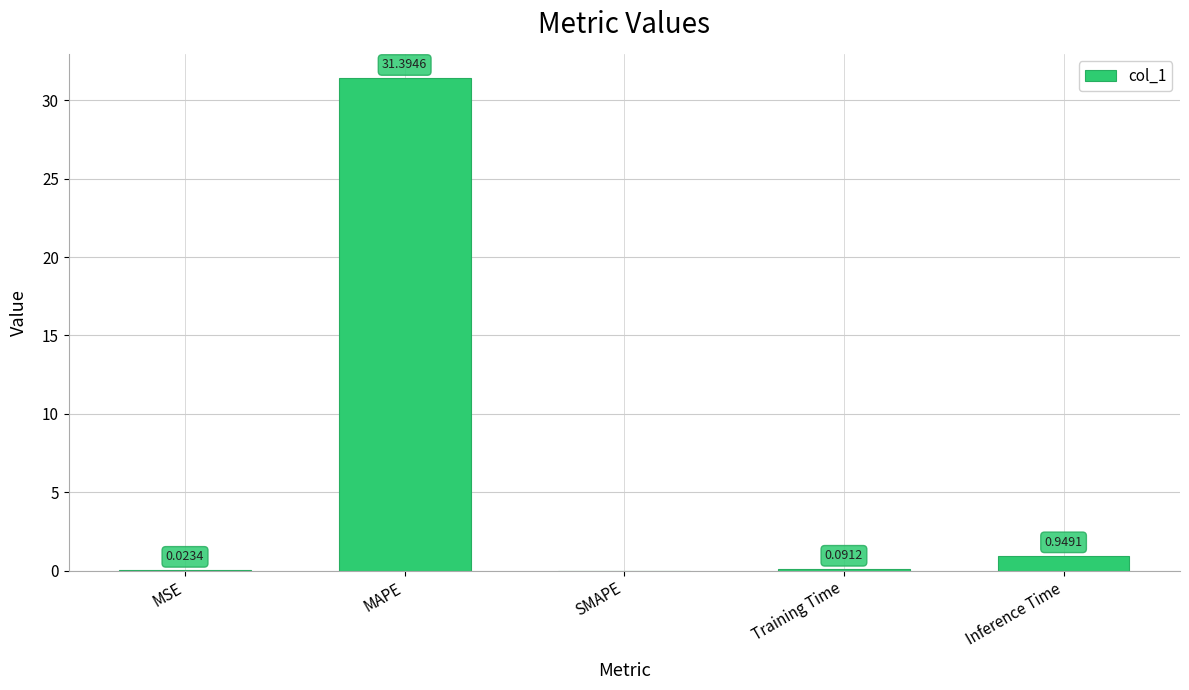

At which category does the chart reach its peak across all series?

MAPE